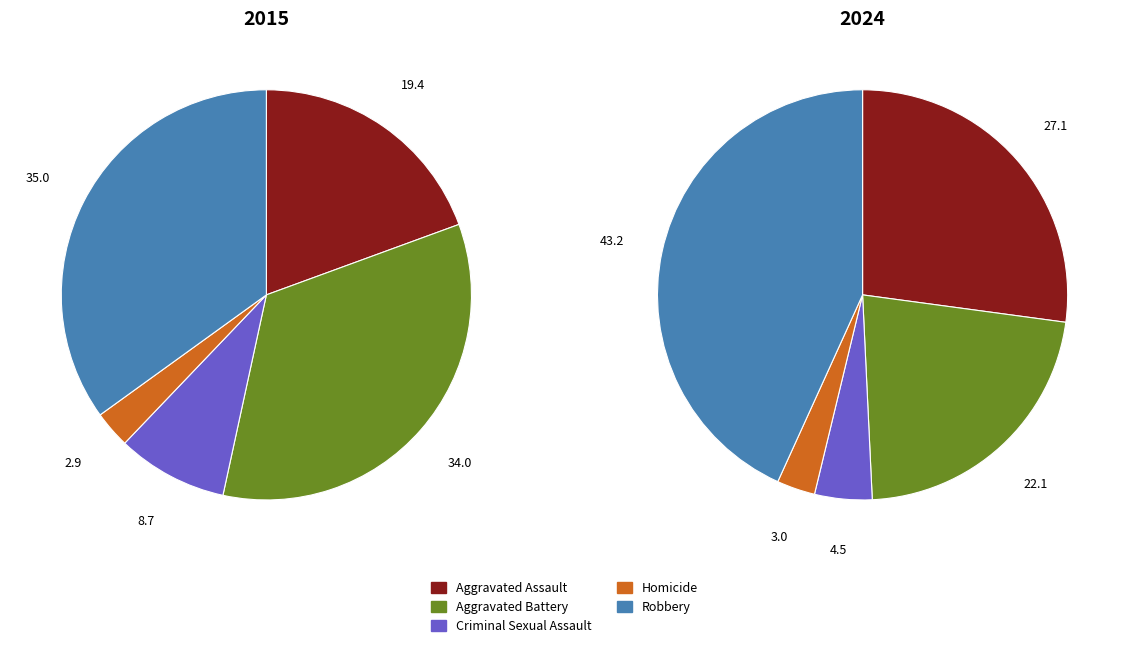

Count the number of slices in the pie.

10